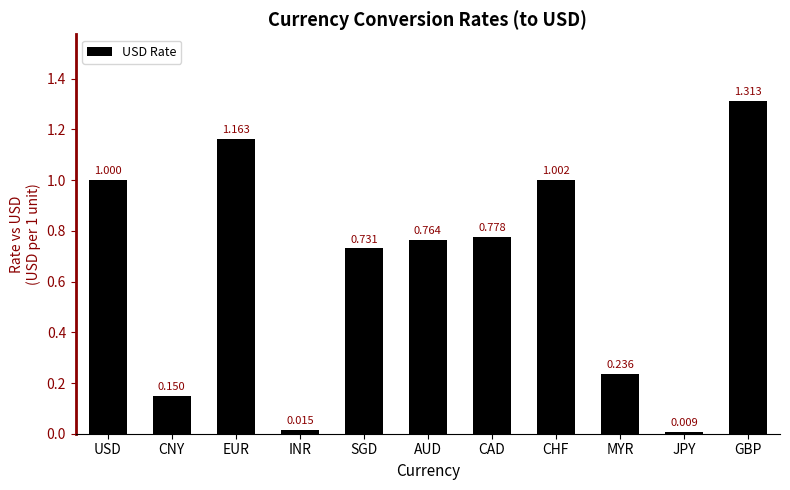

Which has a higher value, USD or CHF?

CHF